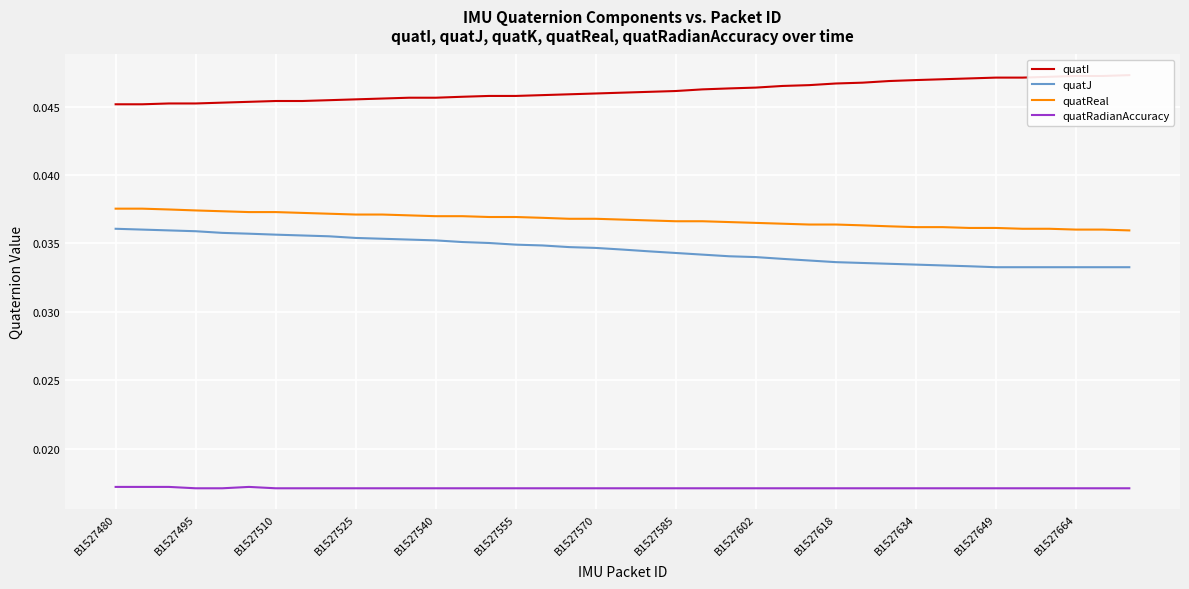

Is it true that quatJ equals 0.1 at B1527570?

False